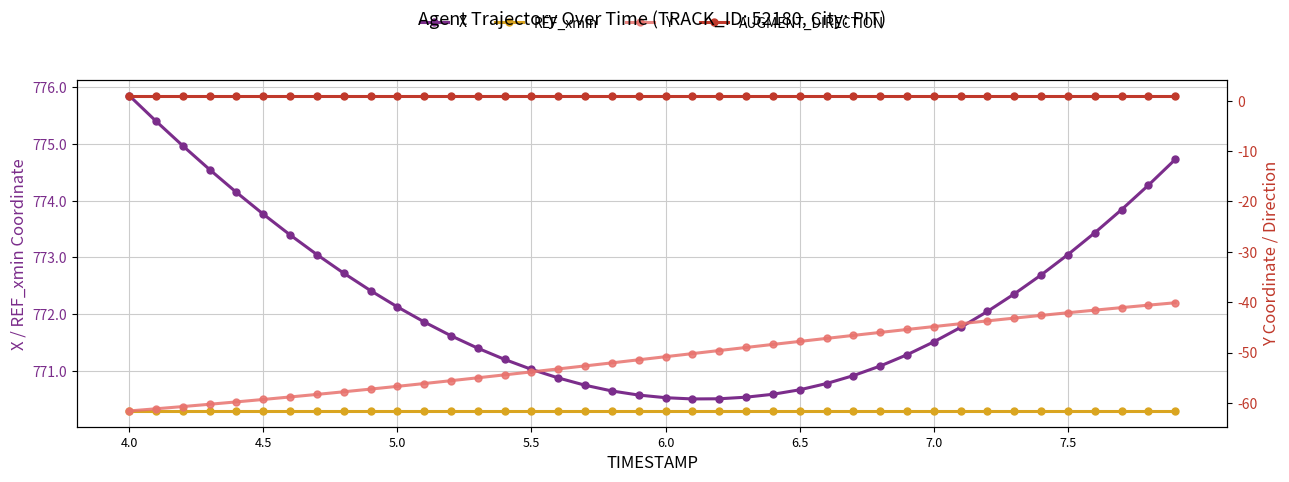

True or false: X and REF_xmin cross at least once.

False